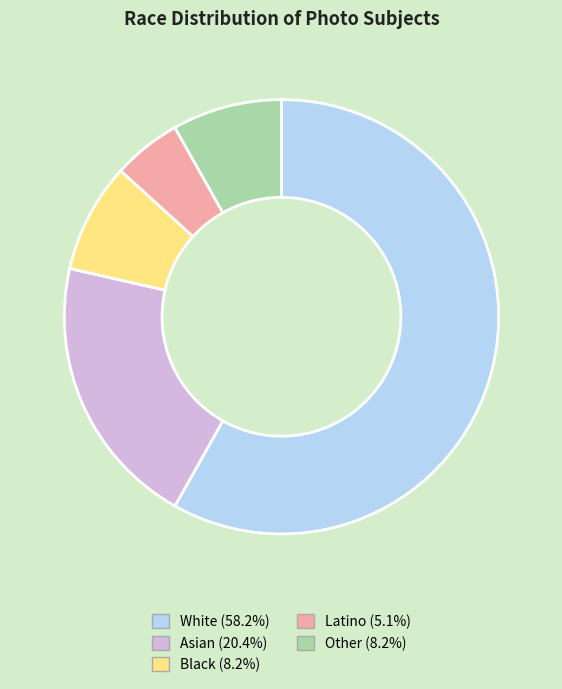

Do Black and White together represent more than half of the pie?

Yes